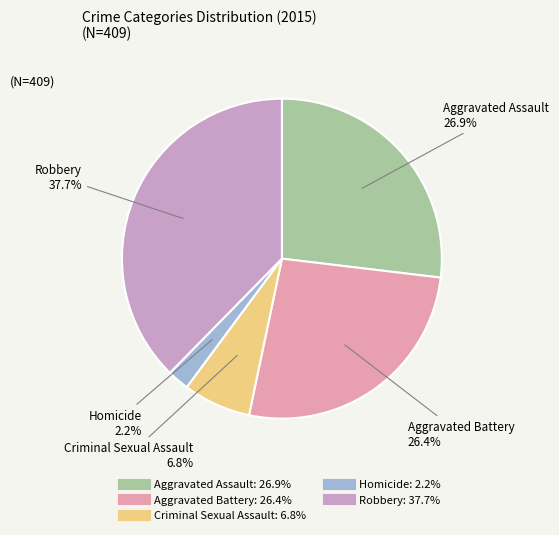

What percentage do Homicide and Criminal Sexual Assault together represent?

9.0%